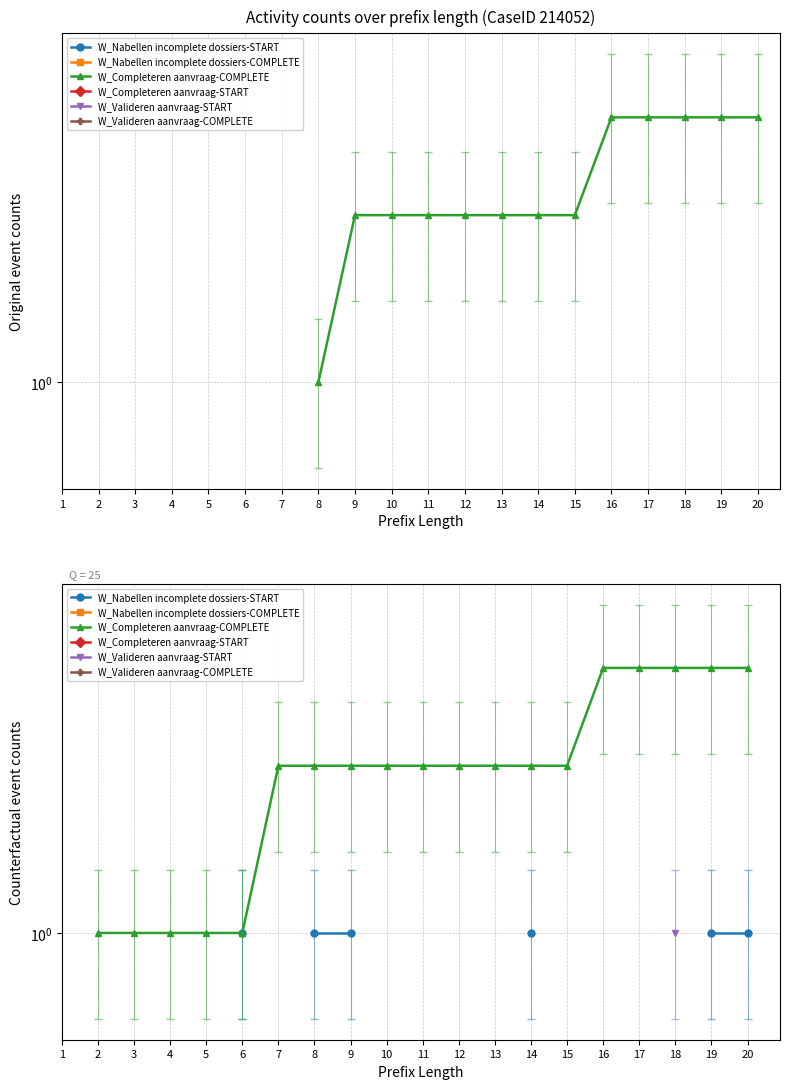

List the series in order of their overall mean, lowest first.

W_Nabellen incomplete dossiers-START, W_Nabellen incomplete dossiers-COMPLETE, W_Completeren aanvraag-COMPLETE, W_Completeren aanvraag-START, W_Valideren aanvraag-START, W_Valideren aanvraag-COMPLETE